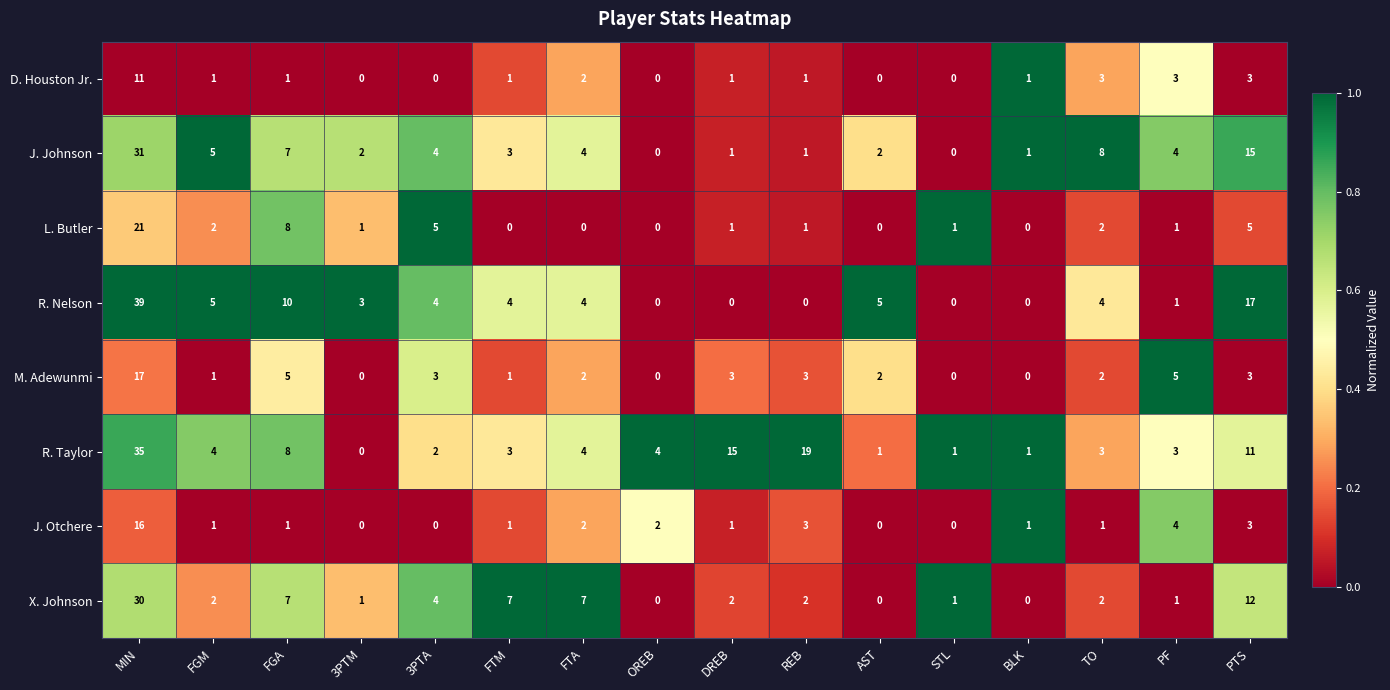

Which category has the highest value in the M. Adewunmi series?

MIN